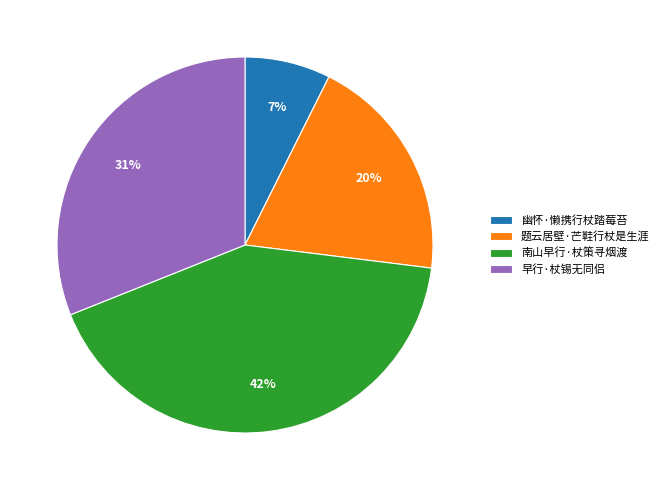

To the nearest percent, what is the combined percentage of 题云居壁·芒鞋行杖是生涯 and 南山早行·杖策寻烟渡?

62%